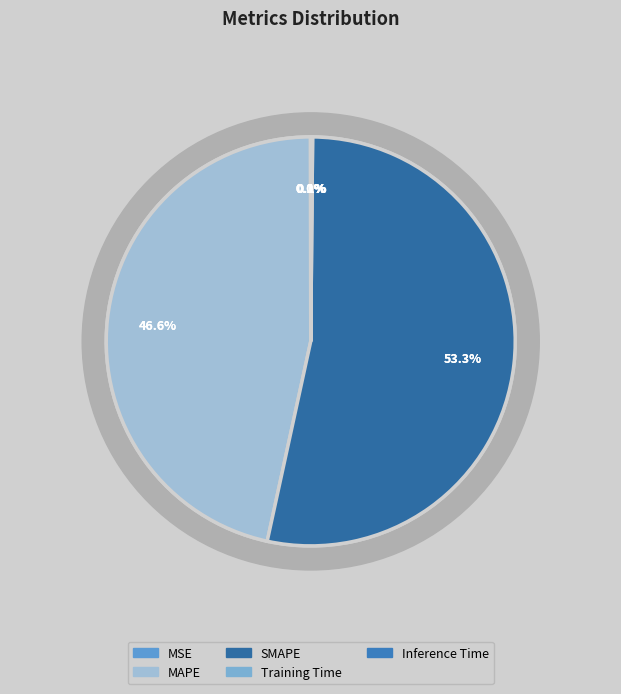

Is the sum of SMAPE and Training Time greater than half?

Yes